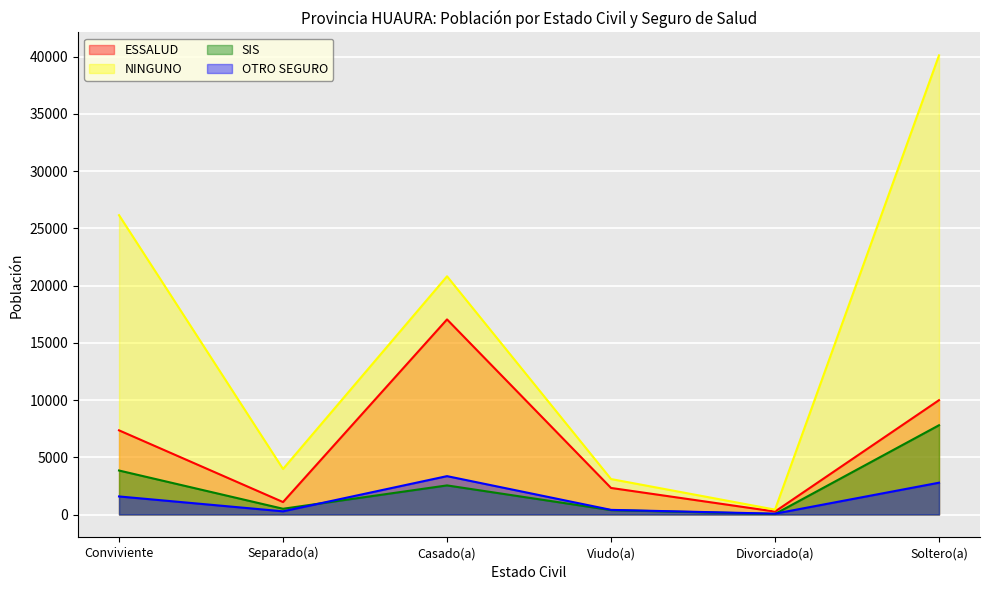

What value does the ESSALUD series have at Divorciado(a), to the nearest 100?

300